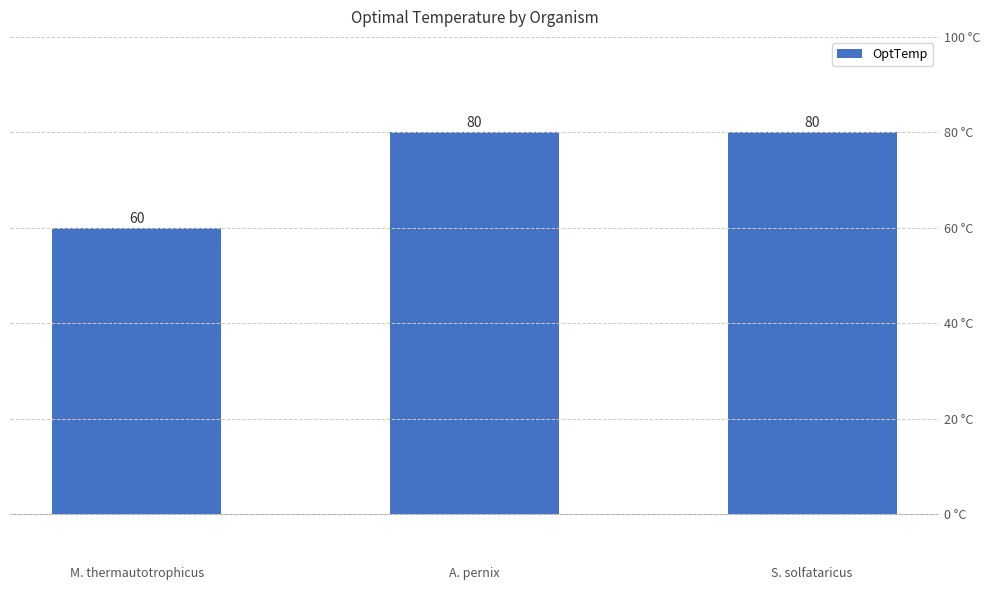

True or false: the data shows 80 at A. pernix.

True